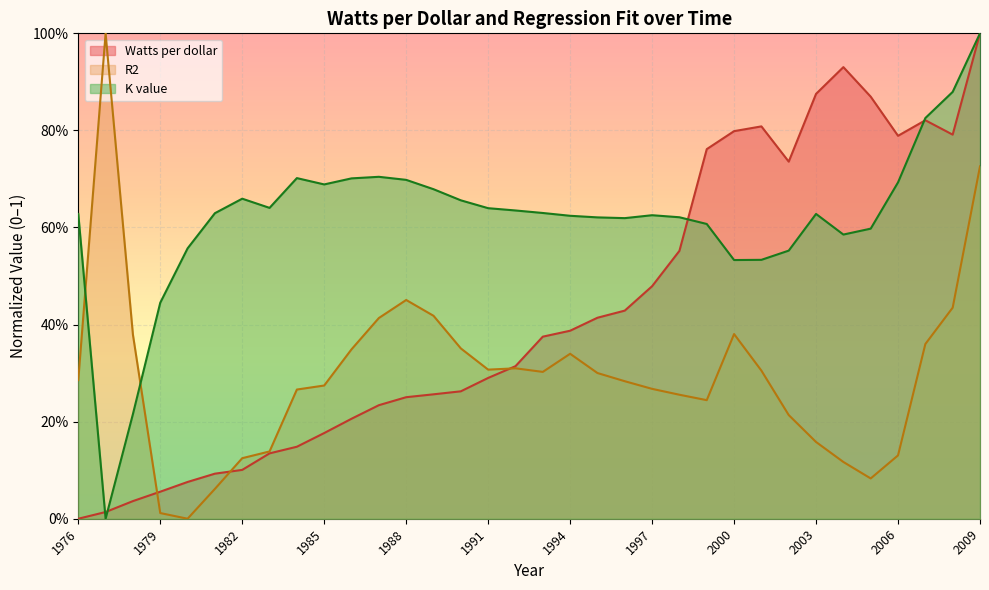

At which category does Watts per dollar reach its first local peak?

2001